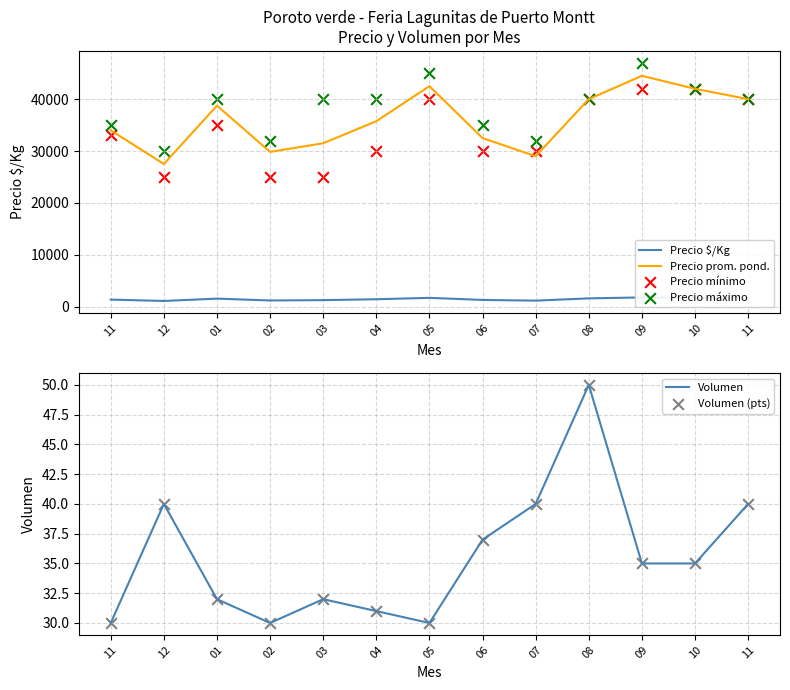

Which series has the largest total across all categories?

Precio máximo